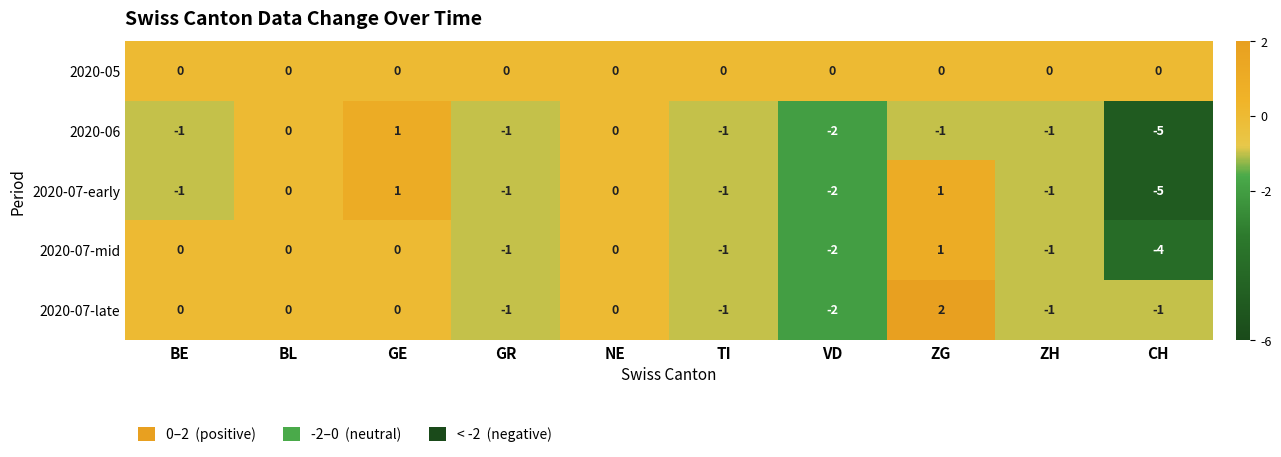

What is the difference between the maximum and minimum values in the 2020-07-late series?

4